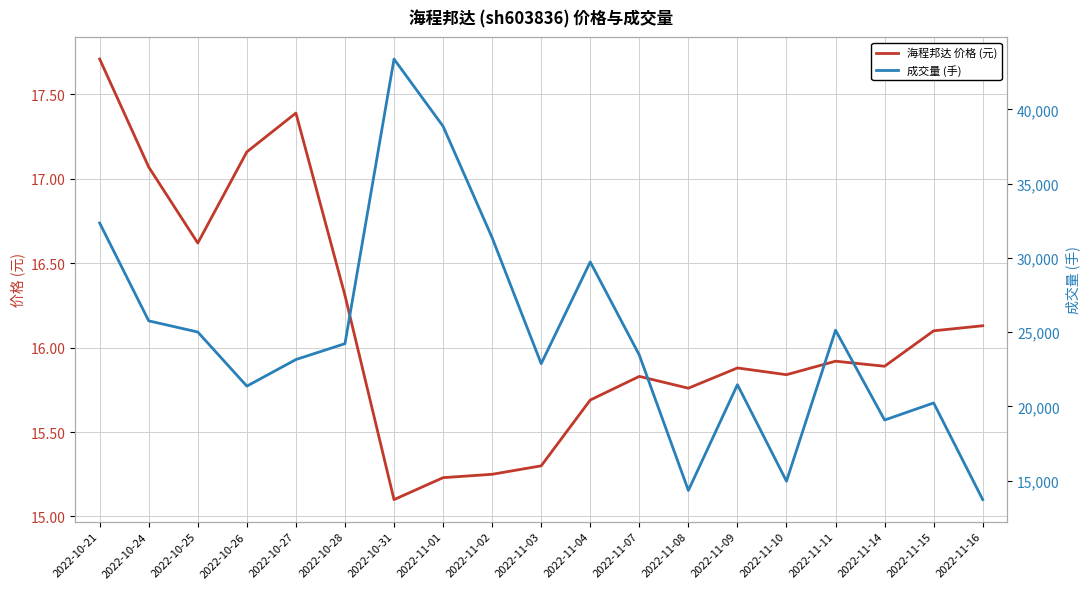

True or false: 海程邦达 价格 (元) has a value of 5.1 at 2022-11-15.

False